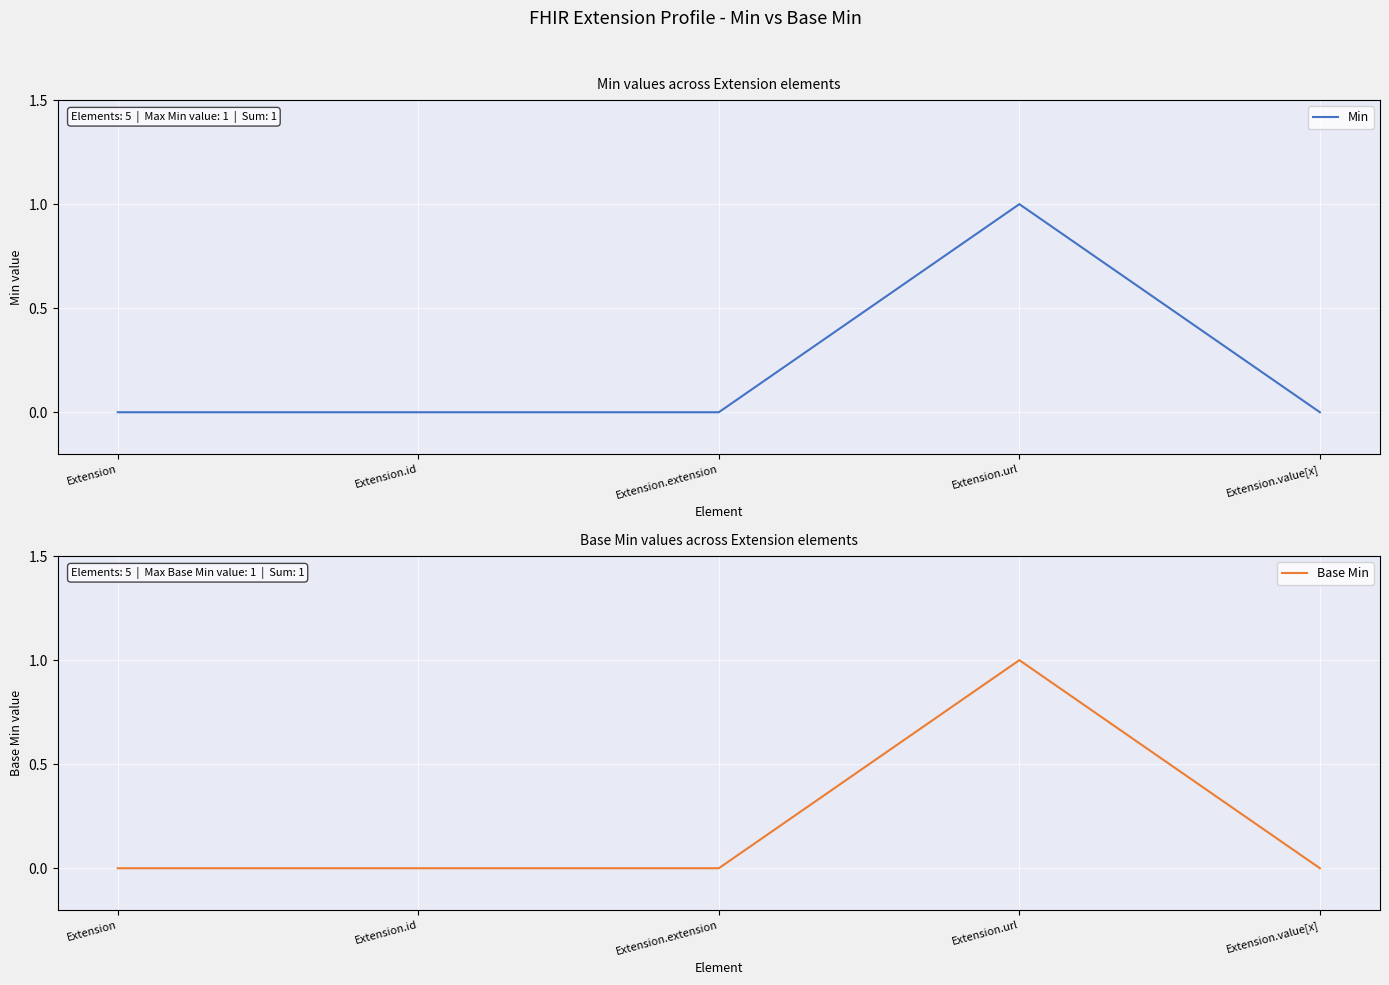

At which label is Base Min closest to 0?

Extension